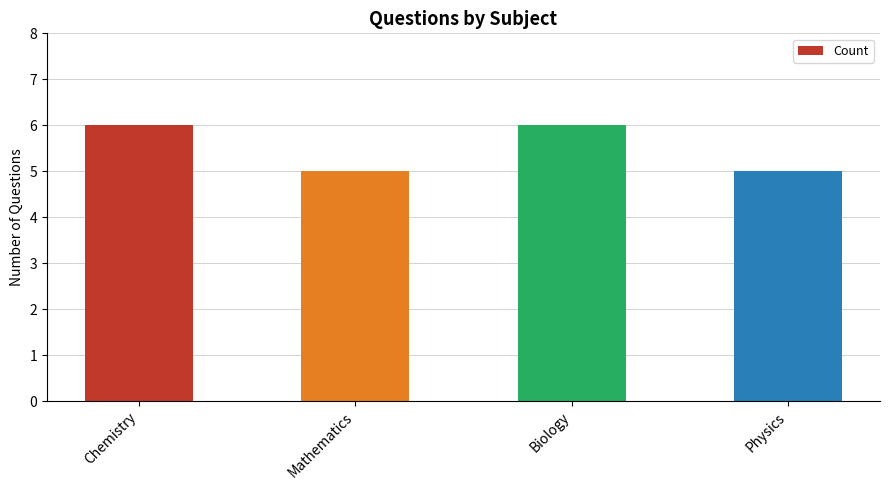

What is the sum of all values?

22